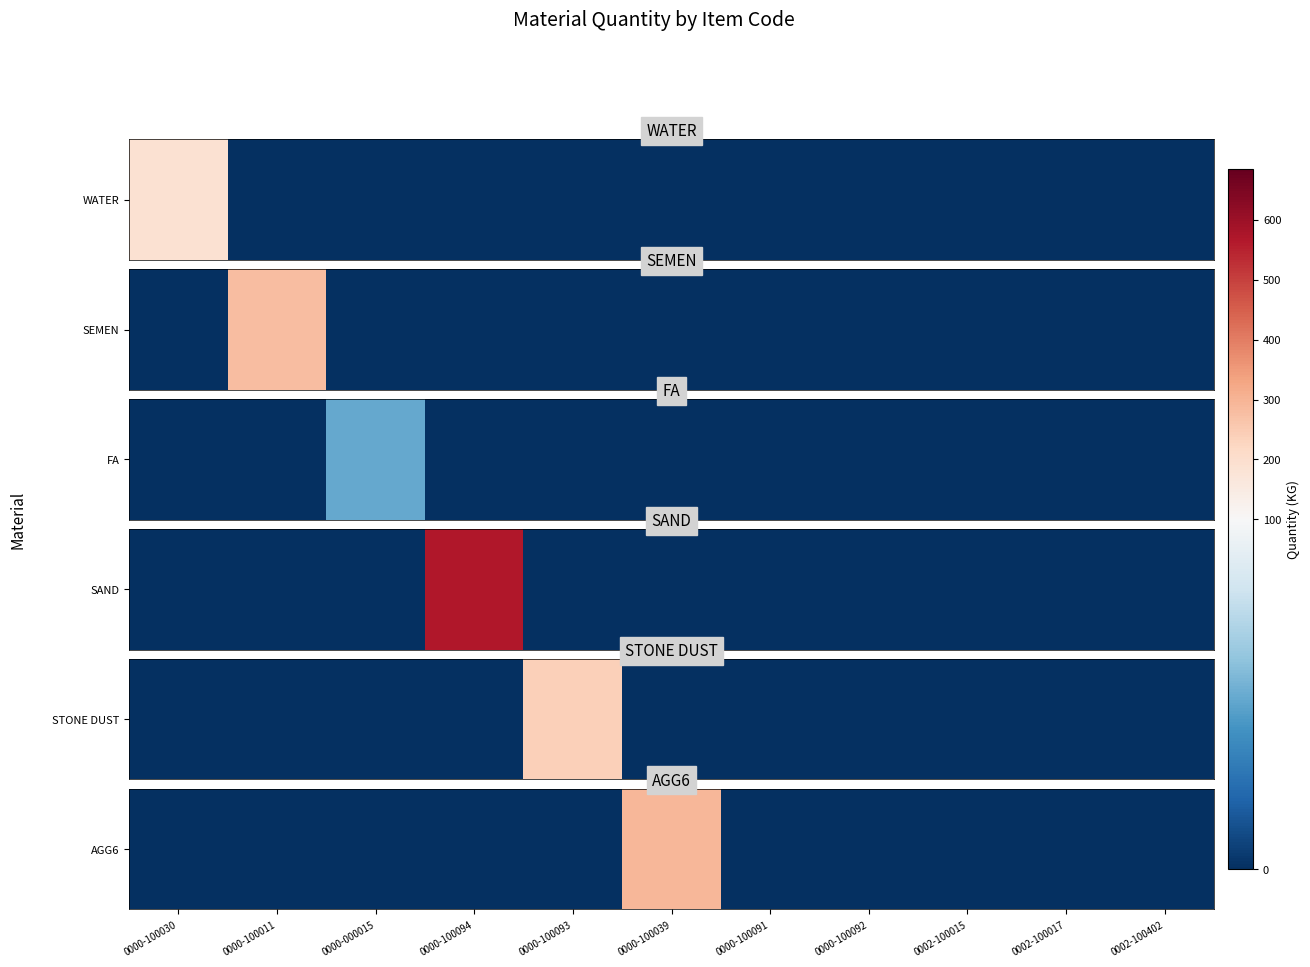

Which has a higher value, 0000-100011 or 0000-100039?

0000-100039